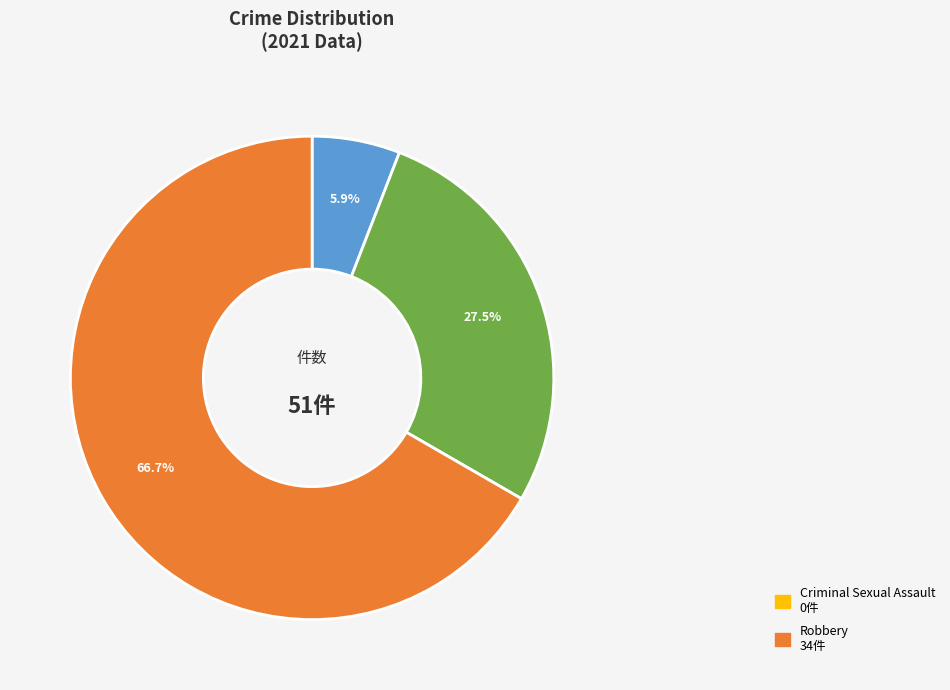

Does any single category account for the majority?

Yes